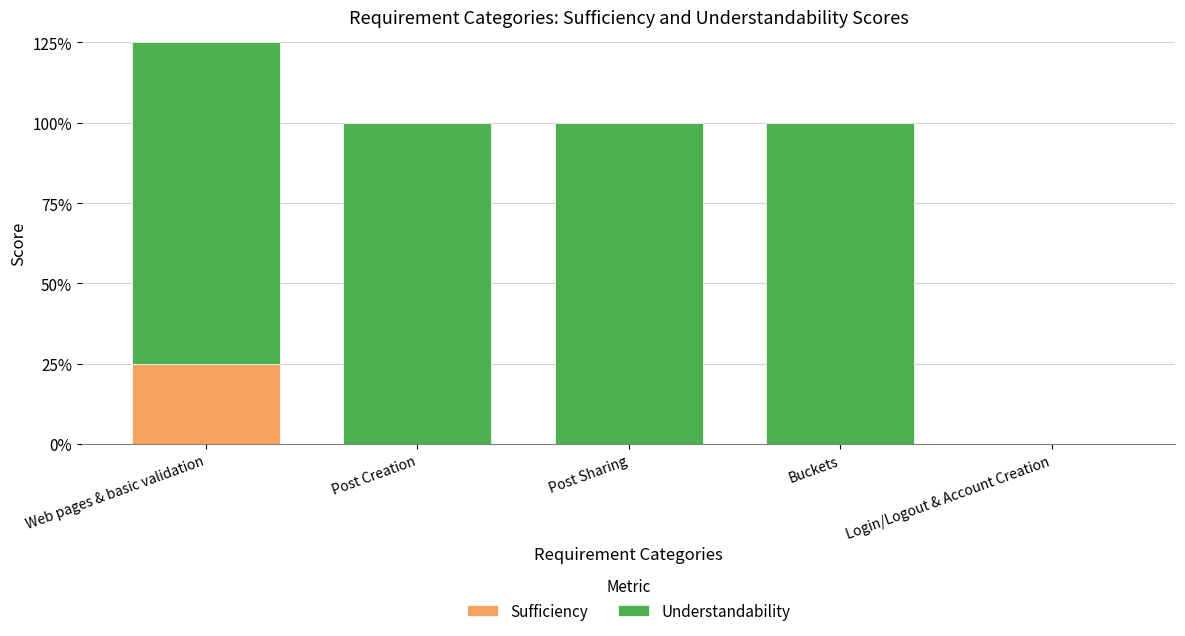

Which series has the widest spread of values?

Understandability